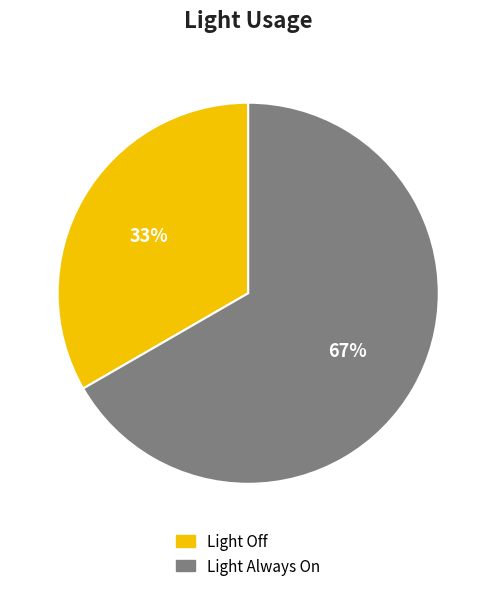

How many slices are in this pie chart?

2